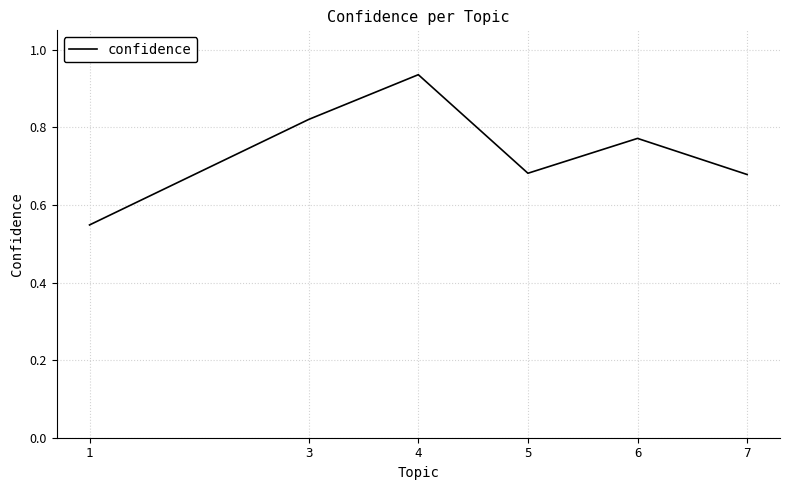

The chart shows a value of 1.4 at 4. True or false?

False